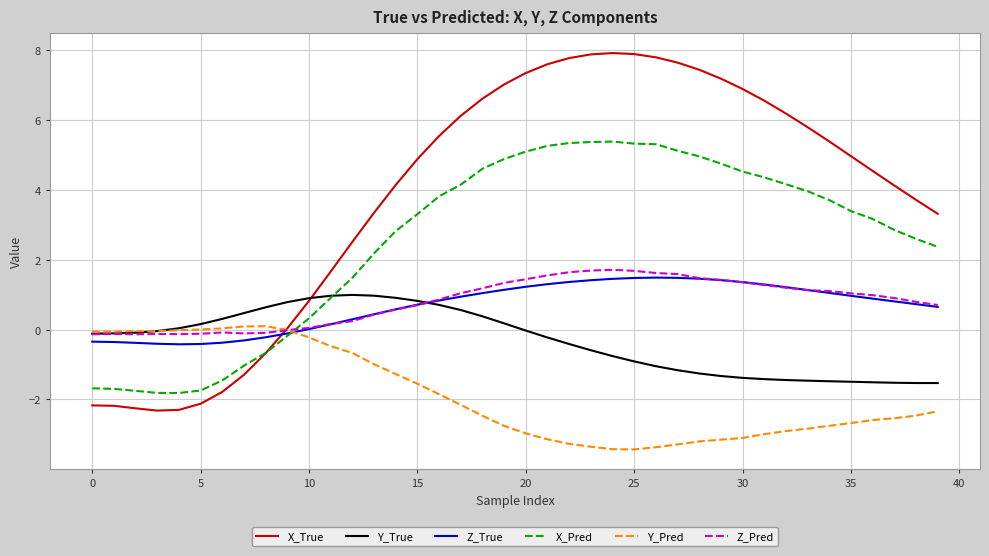

Which series ends up on top after the final intersection of Z_True and X_True?

X_True